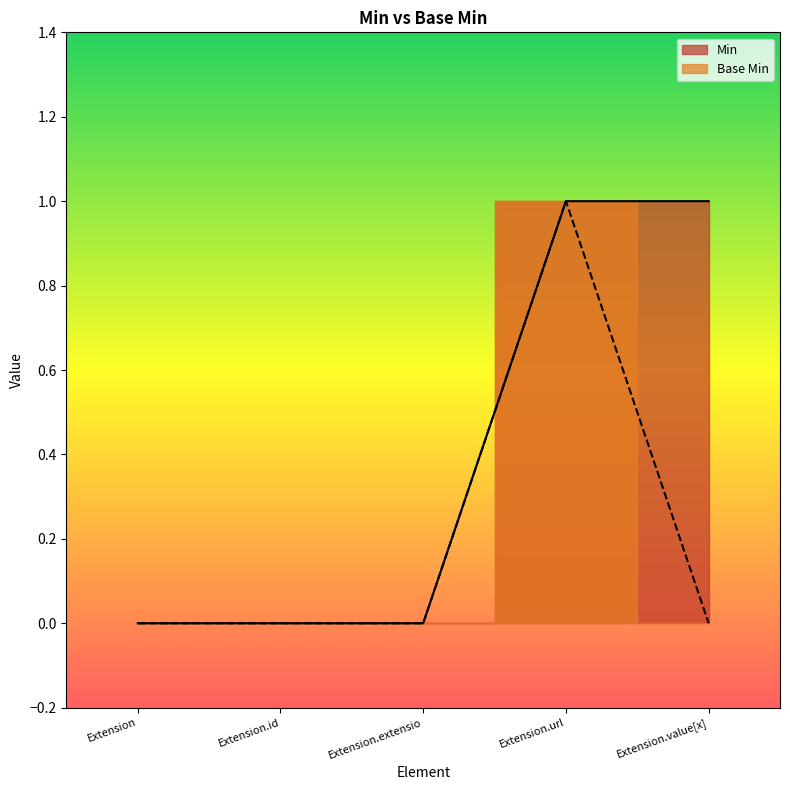

The value of Min at Extension is -1. True or false?

False